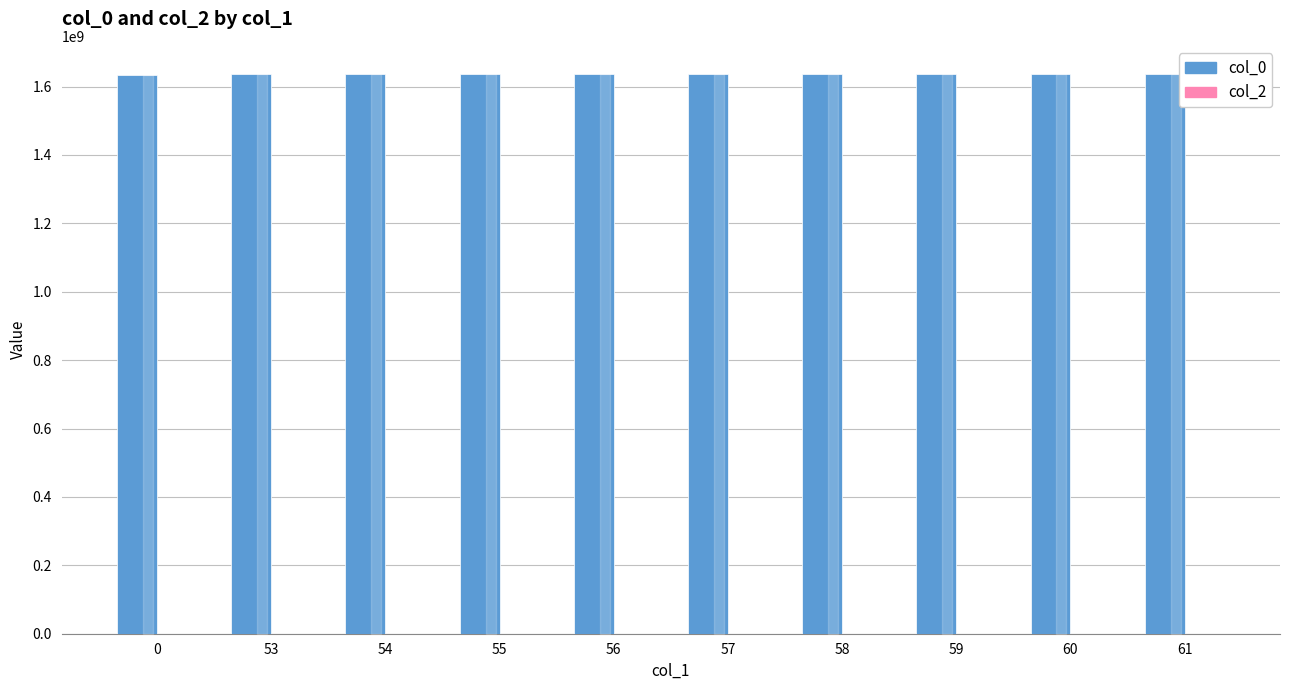

What is the smallest value displayed?

1632832885